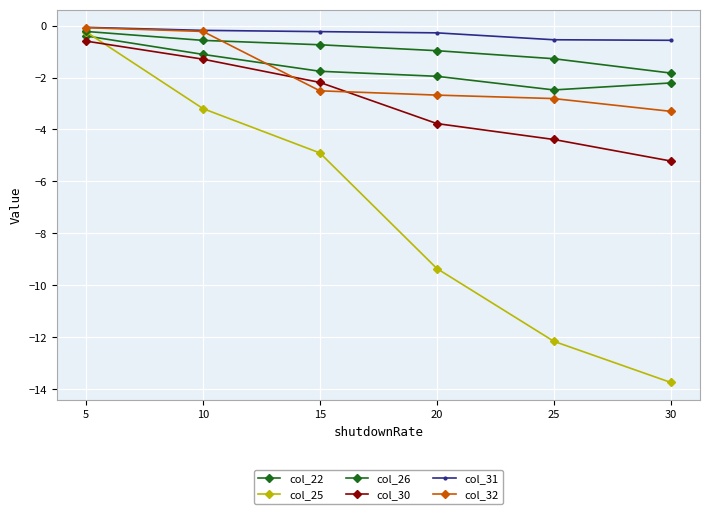

True or false: col_26 and col_25 intersect in this chart.

False